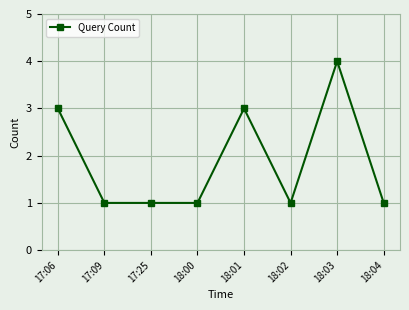

What is the label of the 3rd point from the right?

18:02